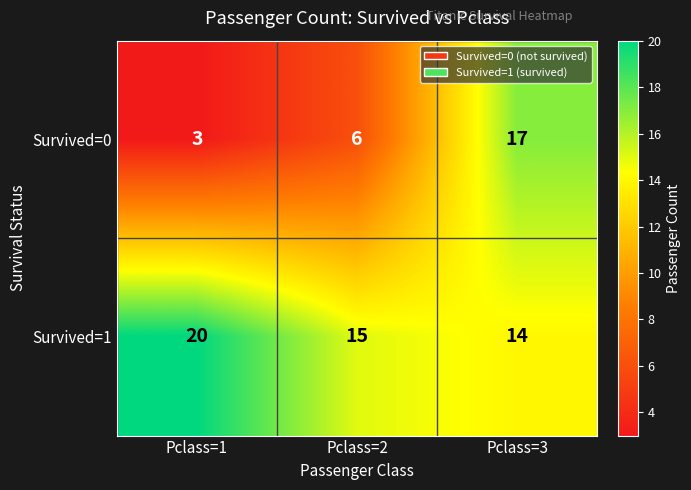

Rank the series by their average value, from highest to lowest.

Survived=1, Survived=0